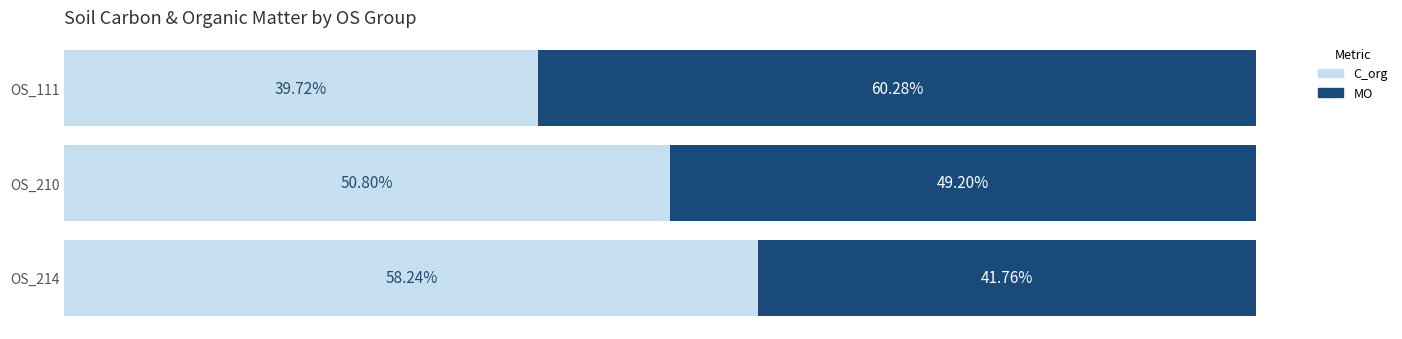

List the labels in order of C_org value, smallest first.

OS_111, OS_210, OS_214